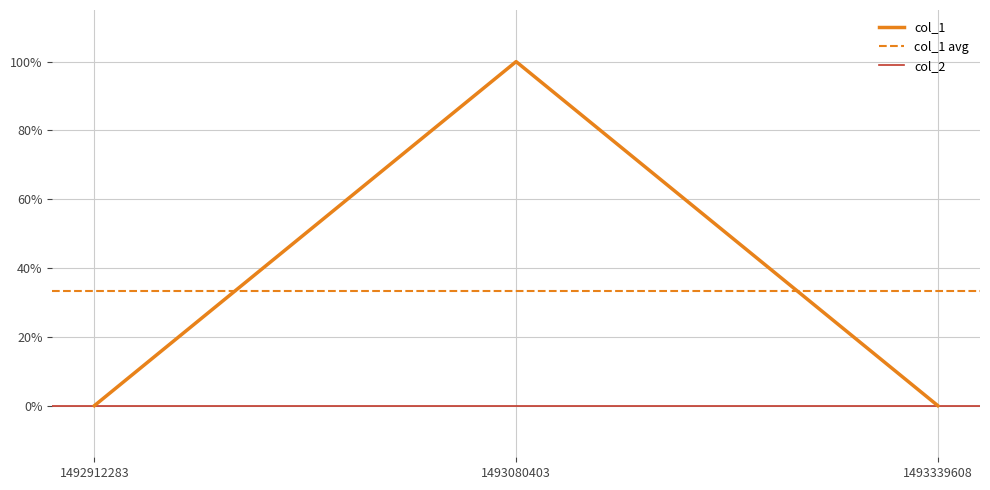

Does the chart have visible grid lines?

Yes